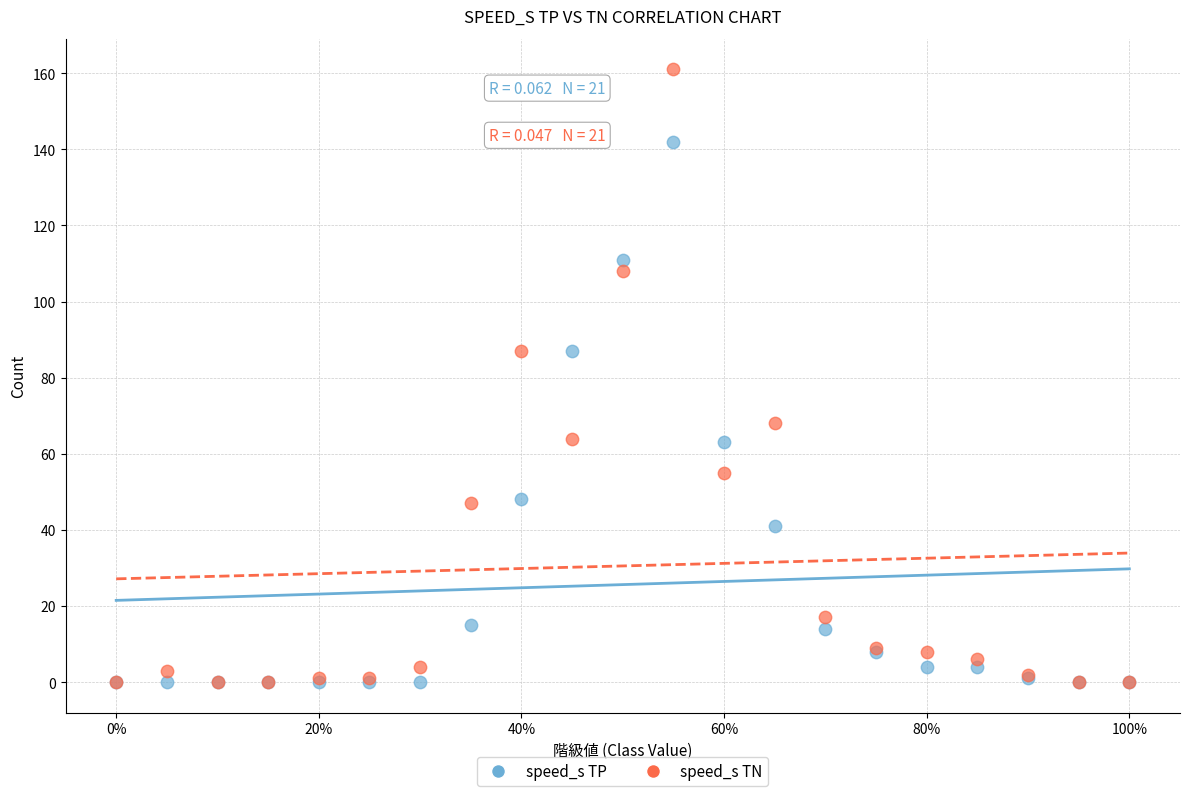

In the speed_s TP series, what Y value is closest to 71?

63